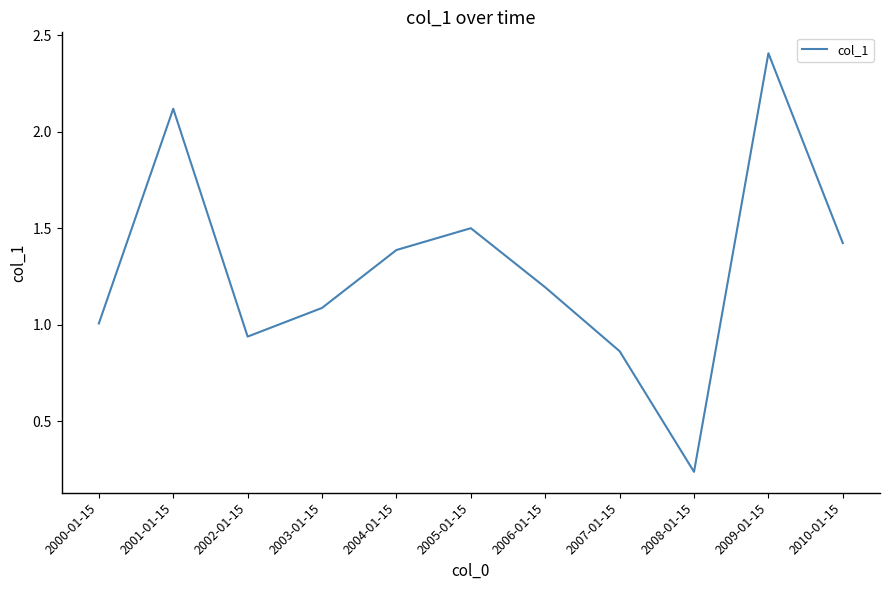

True or false: the data shows 1.5 at 2005-01-15.

True